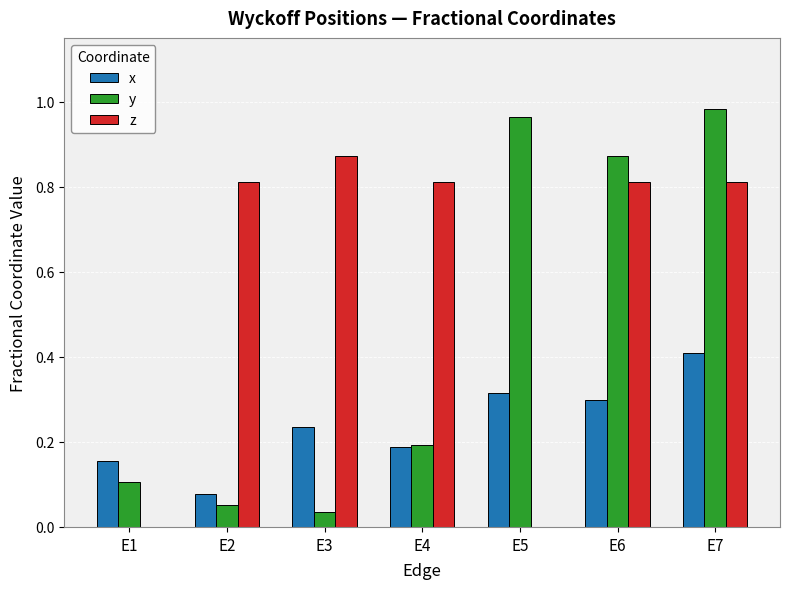

The value of y at E2 is 0.1. True or false?

True